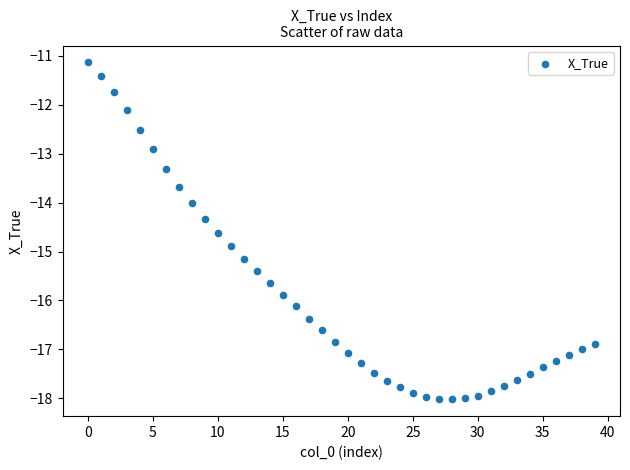

What is the range of Y values (max minus min)?

6.9